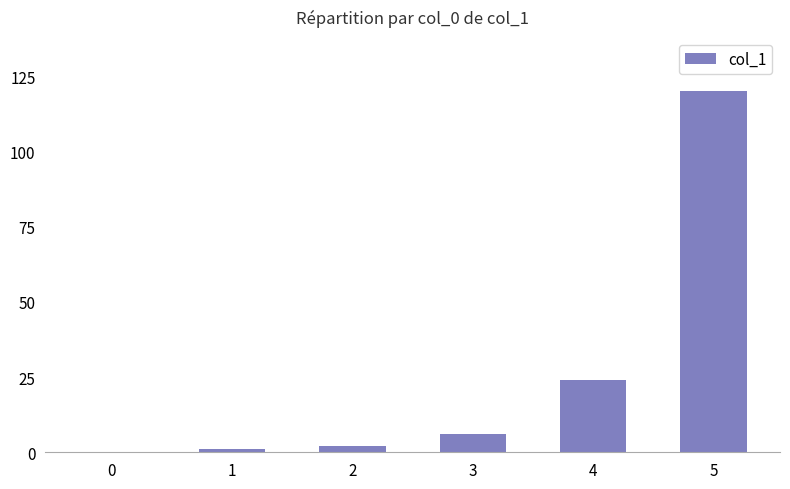

True or false: the data shows 1 at 1.

True